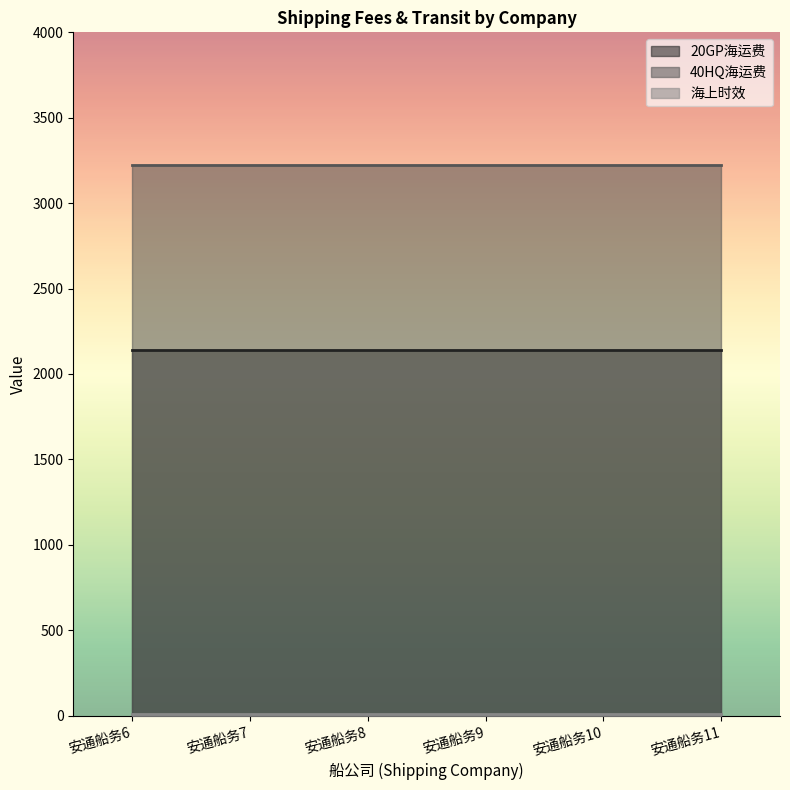

True or false: 20GP海运费 and 40HQ海运费 intersect in this chart.

False